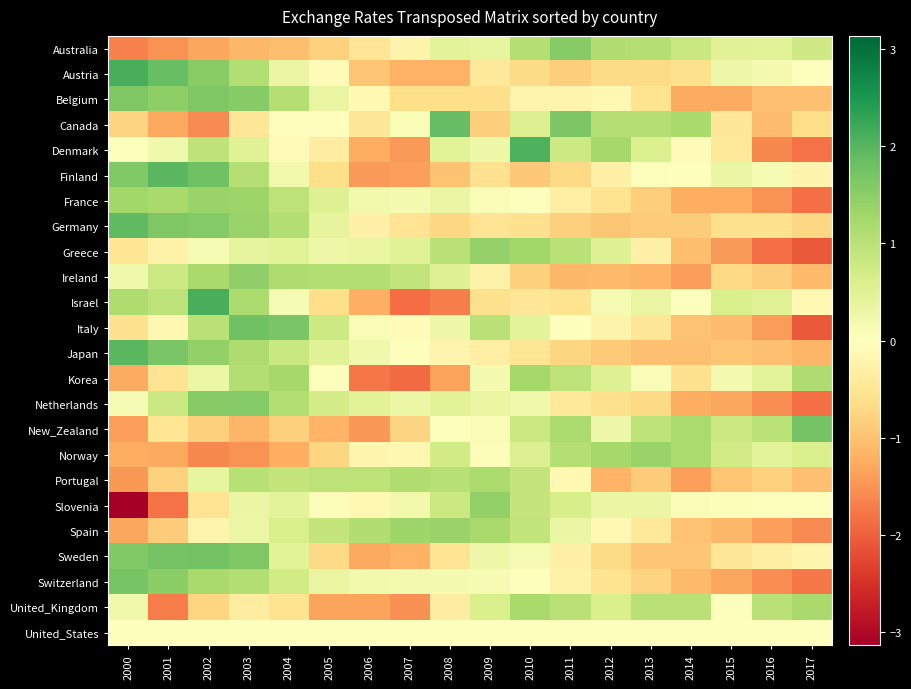

How many distinct data groups are displayed?

24